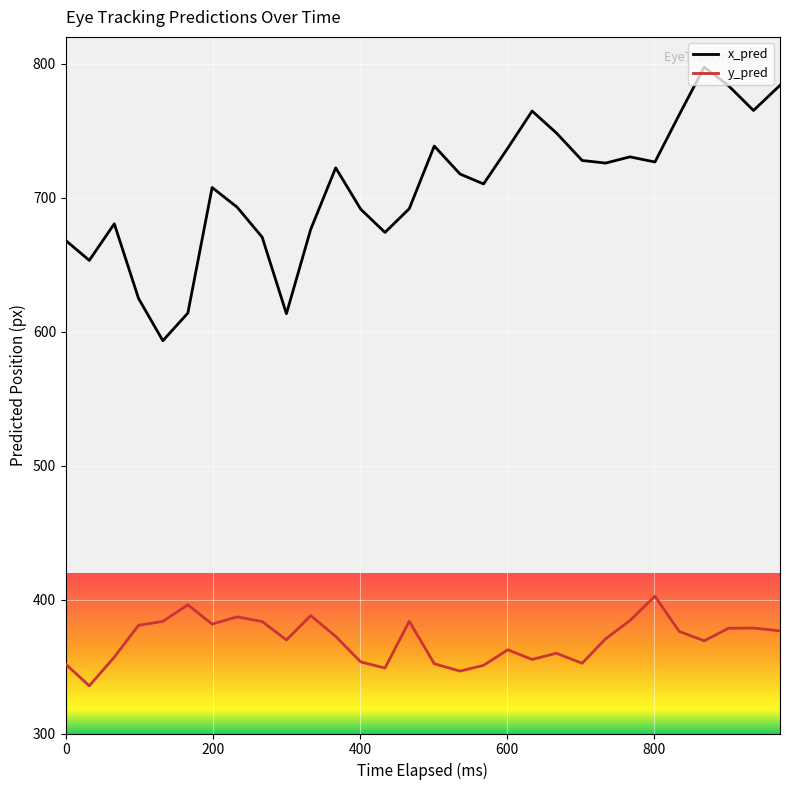

Which series has the largest range (max minus min)?

x_pred